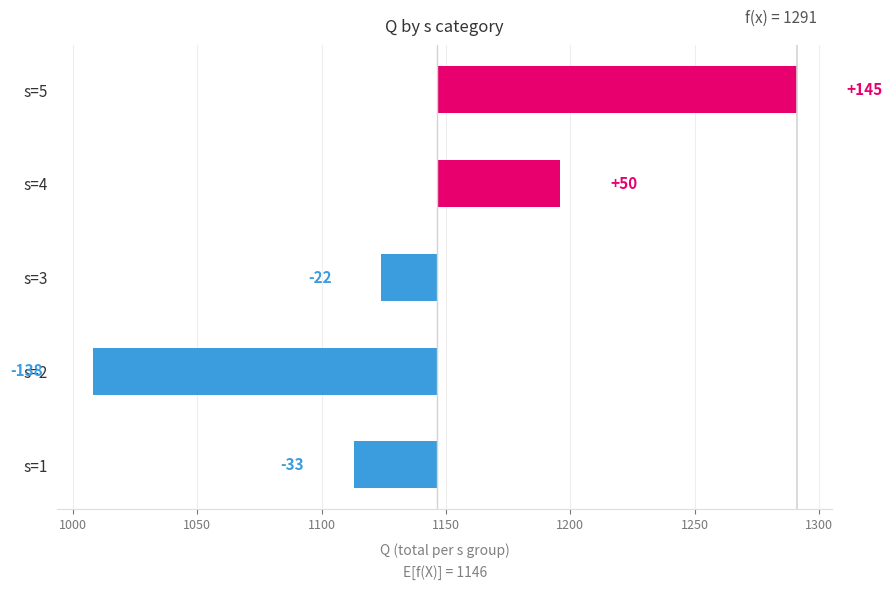

Does the chart contain stacked bars?

No